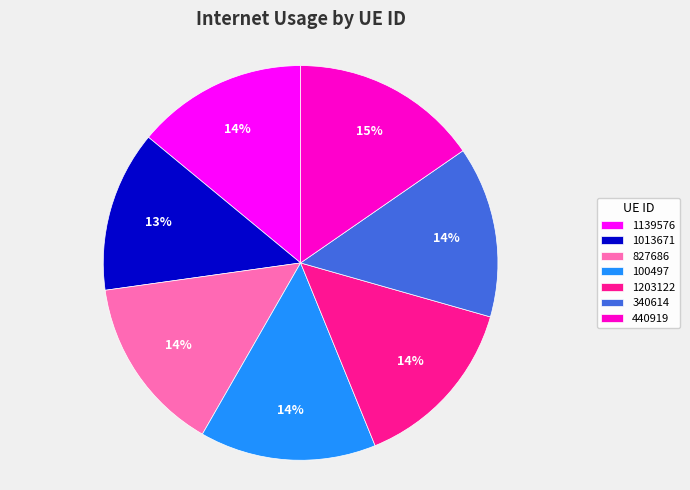

To the nearest percent, what is the average slice percentage?

14%